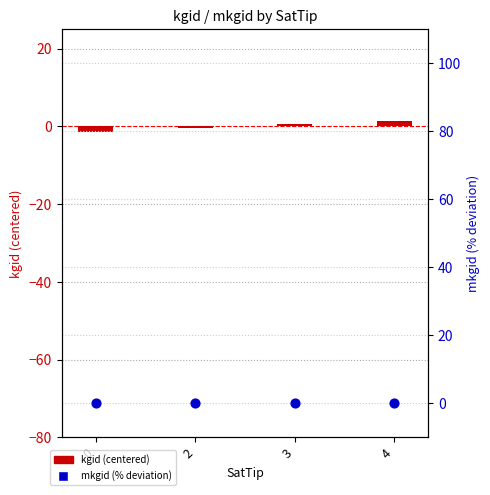

Which series has the largest total across all categories?

kgid (centered)